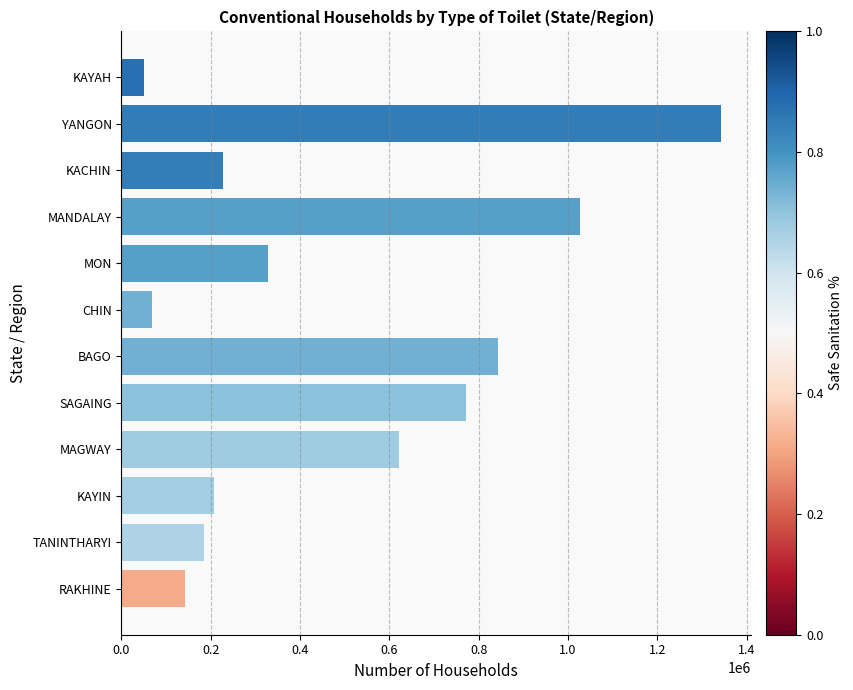

Which label corresponds to the smallest value in the chart?

KAYAH